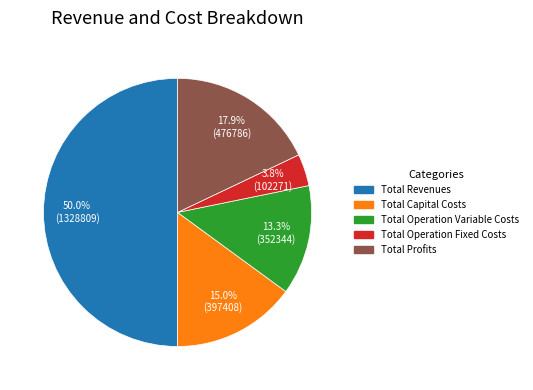

Count the number of slices in the pie.

5